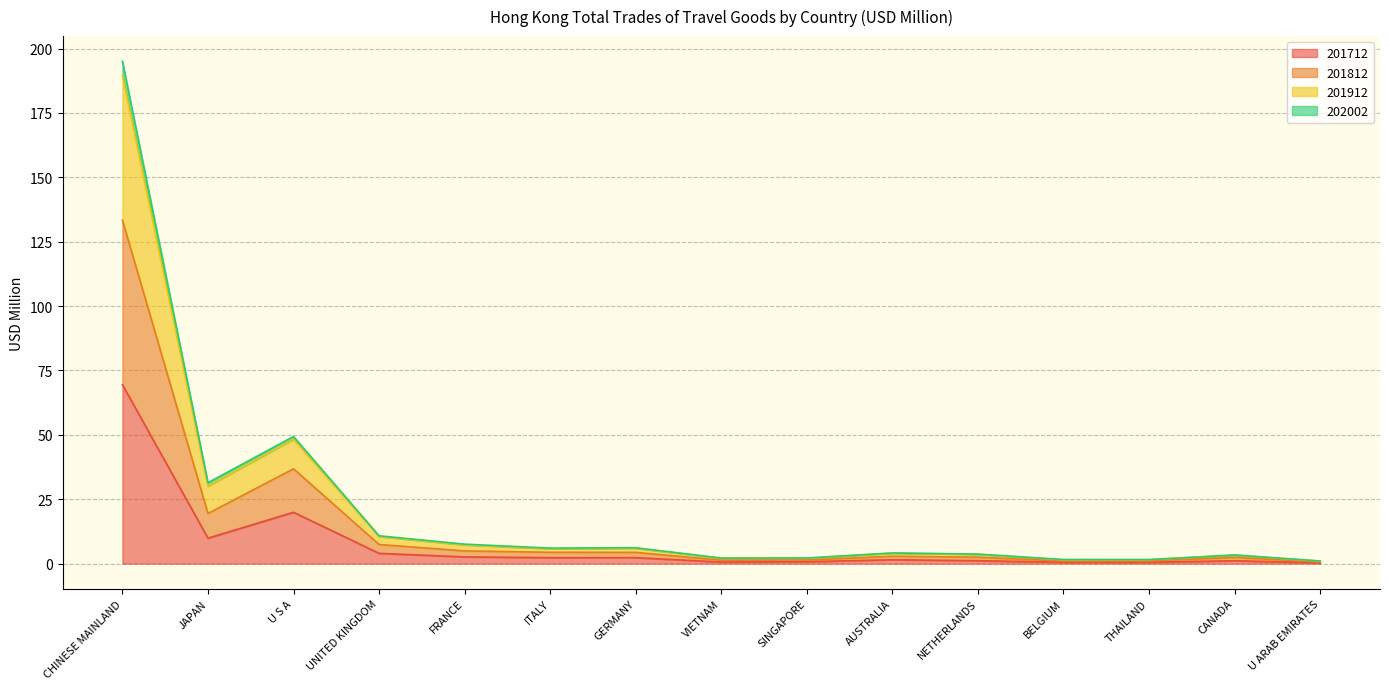

List the labels in order of 201912 value, smallest first.

U ARAB EMIRATES, THAILAND, BELGIUM, VIETNAM, SINGAPORE, CANADA, NETHERLANDS, AUSTRALIA, ITALY, GERMANY, FRANCE, UNITED KINGDOM, JAPAN, U S A, CHINESE MAINLAND